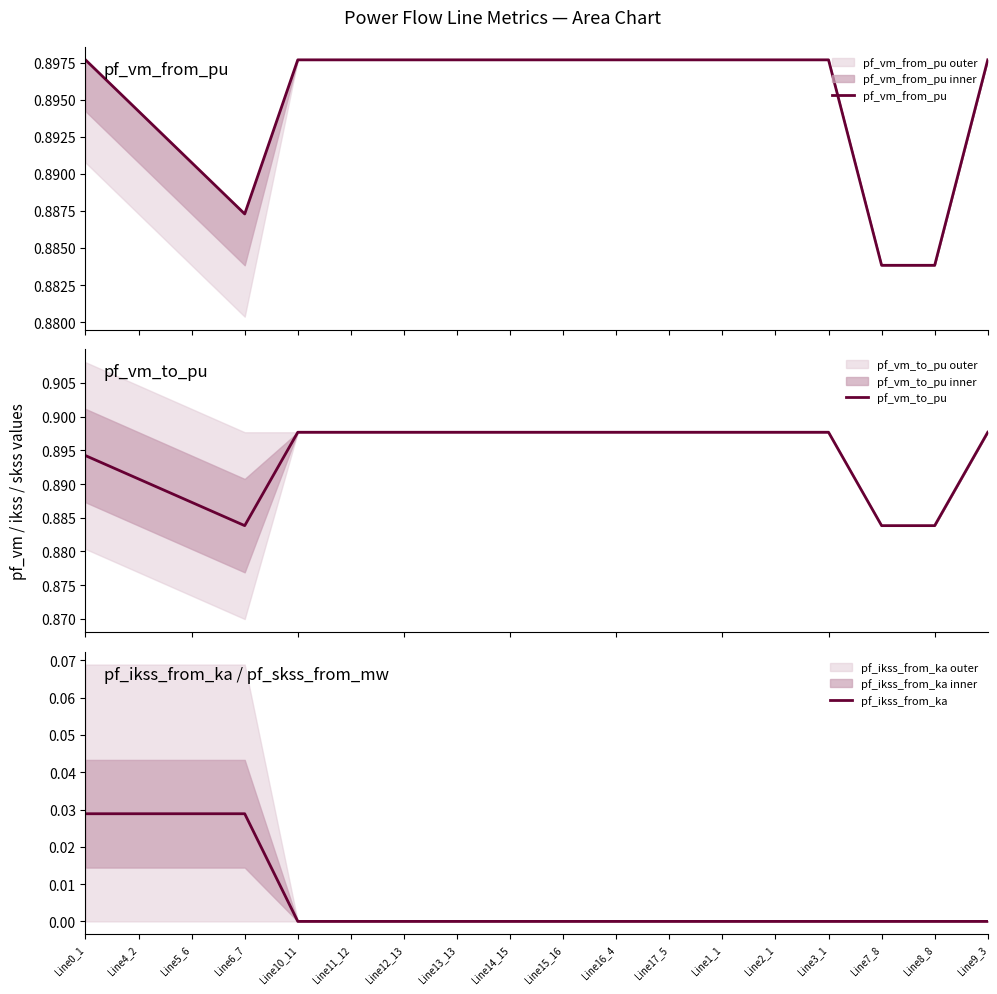

List the labels in order of pf_vm_from_pu value, largest first.

Line15_16, Line14_15, Line12_13, Line13_13, Line11_12, Line10_11, Line9_3, Line16_4, Line17_5, Line0_1, Line1_1, Line2_1, Line3_1, Line4_2, Line5_6, Line6_7, Line7_8, Line8_8